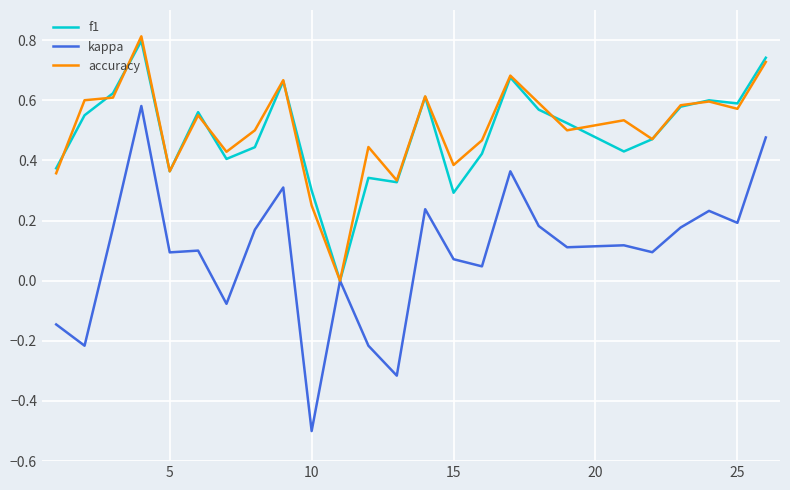

Which series has the largest range (max minus min)?

kappa